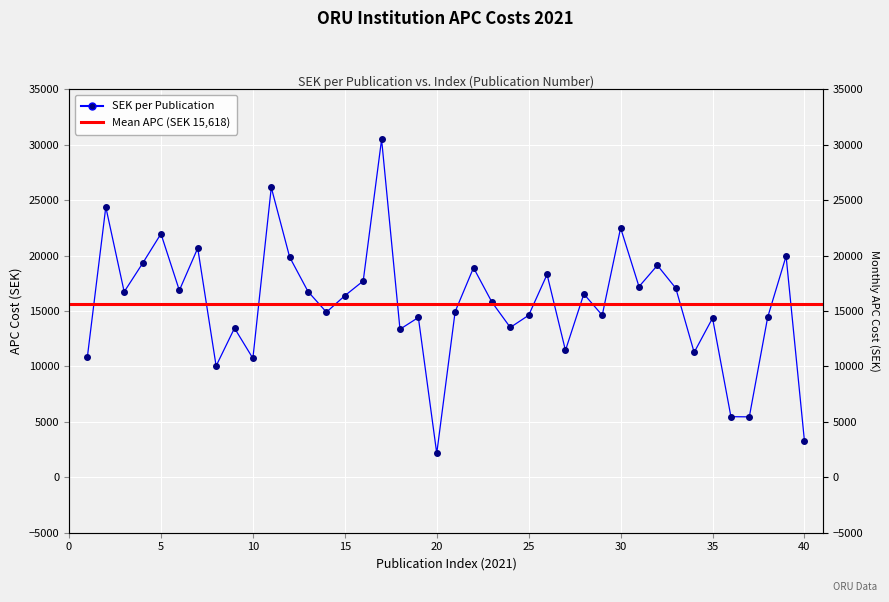

What is the difference between the second highest and second lowest values?

22893.9